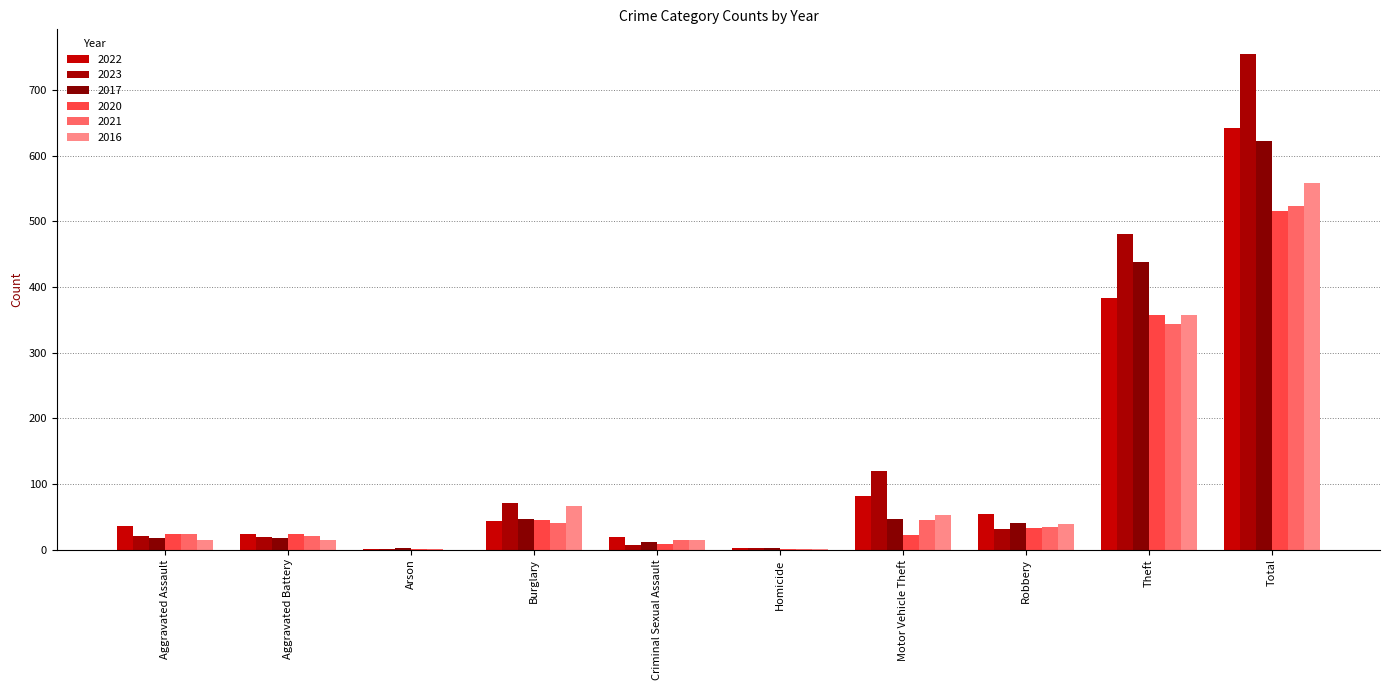

What are all the series names shown in the legend?

2022, 2023, 2017, 2020, 2021, 2016